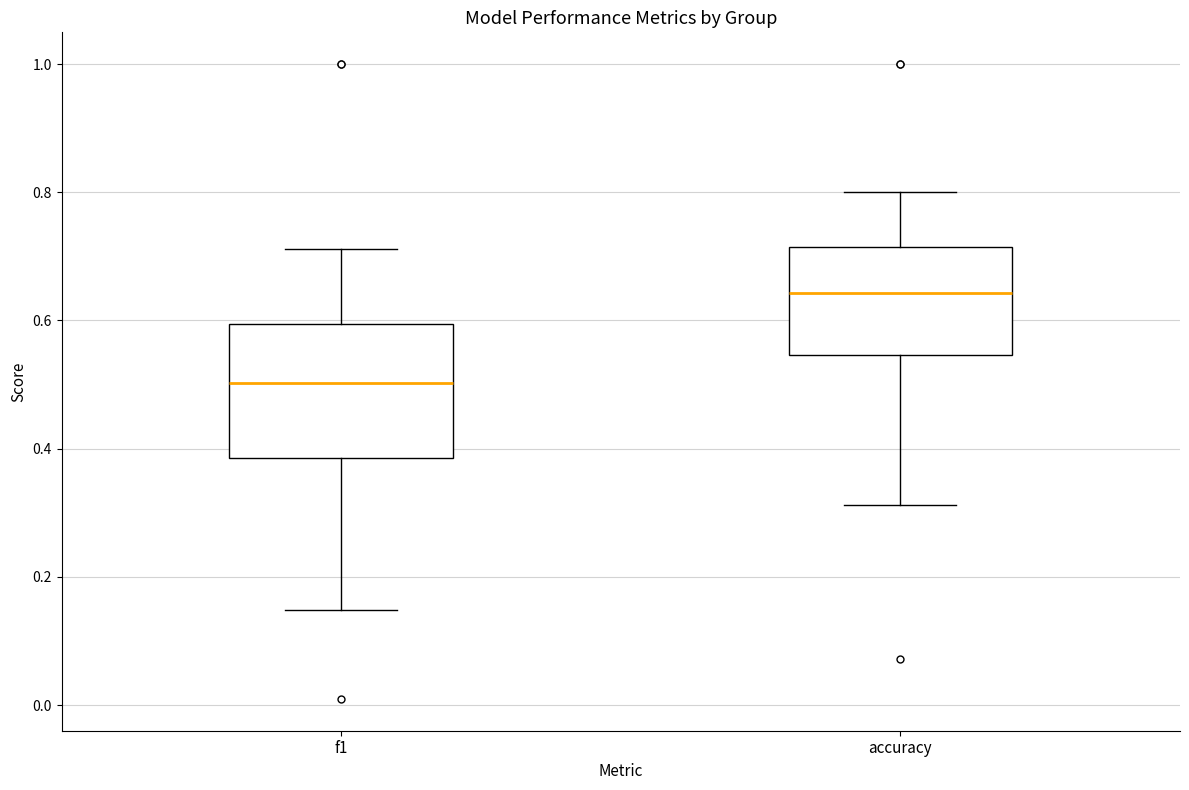

Which box's median line is the highest?

accuracy